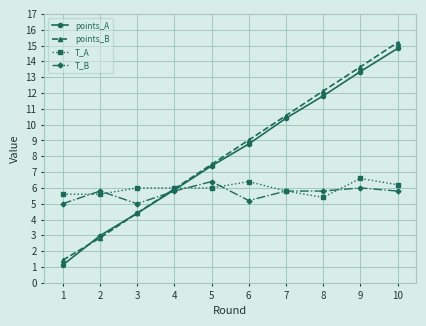

True or false: T_B has a value of 2.9 at 1.

False